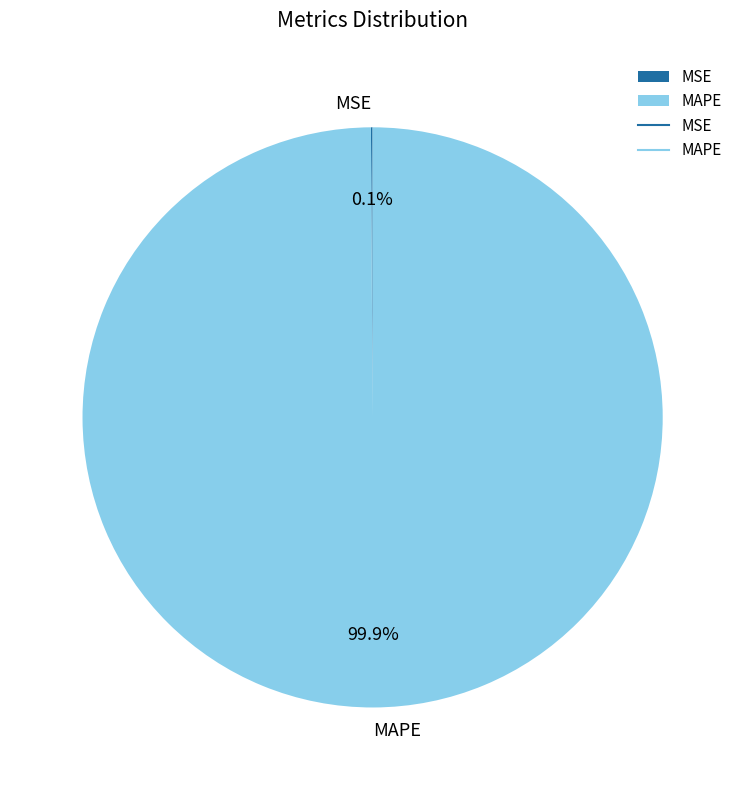

What is the majority slice?

MAPE